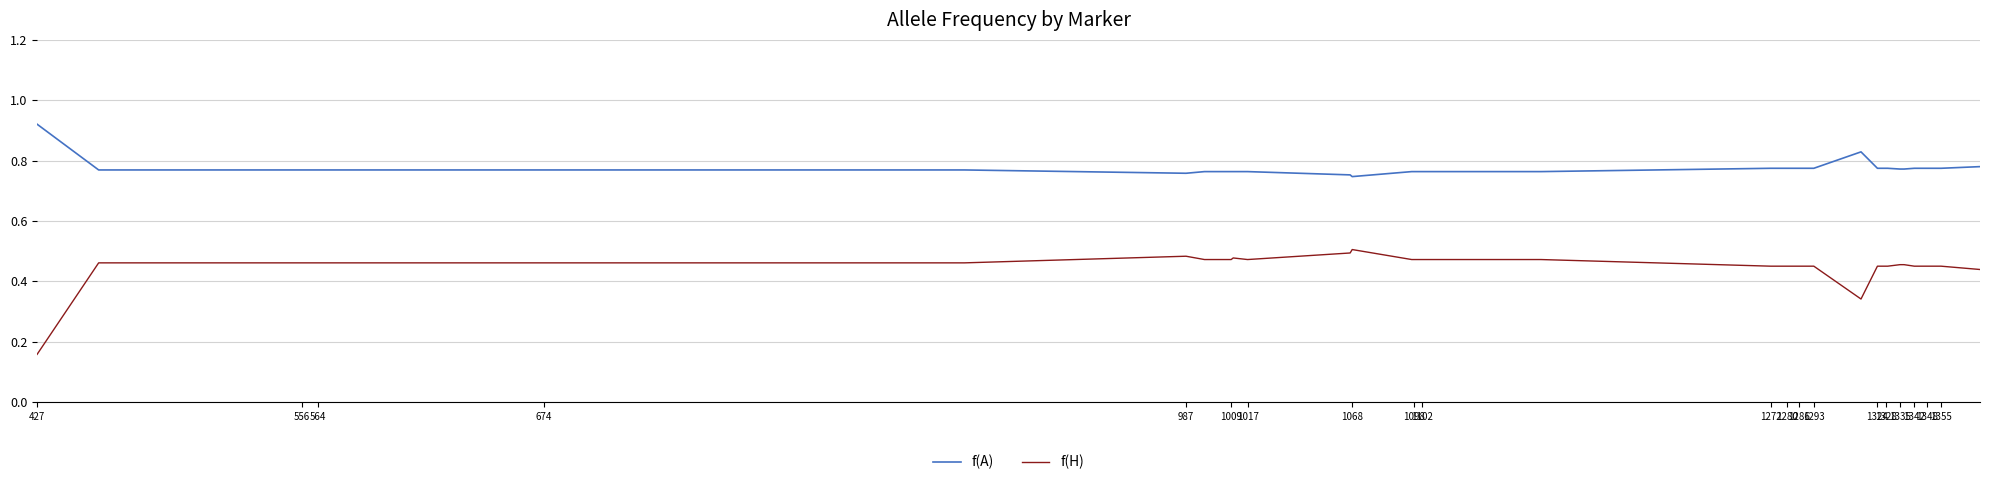

Which series has the largest total across all categories?

f(A)